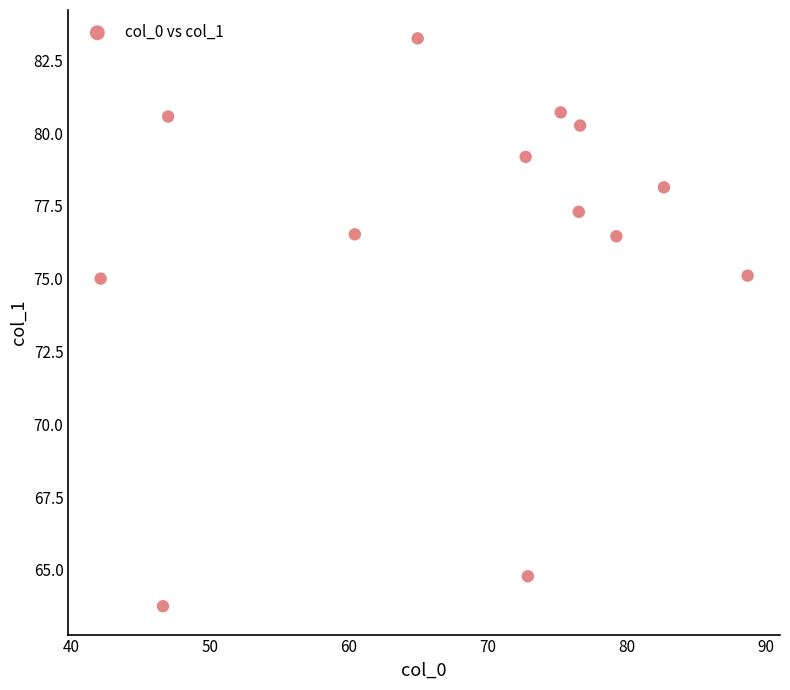

What is the range of Y values (max minus min)?

19.5